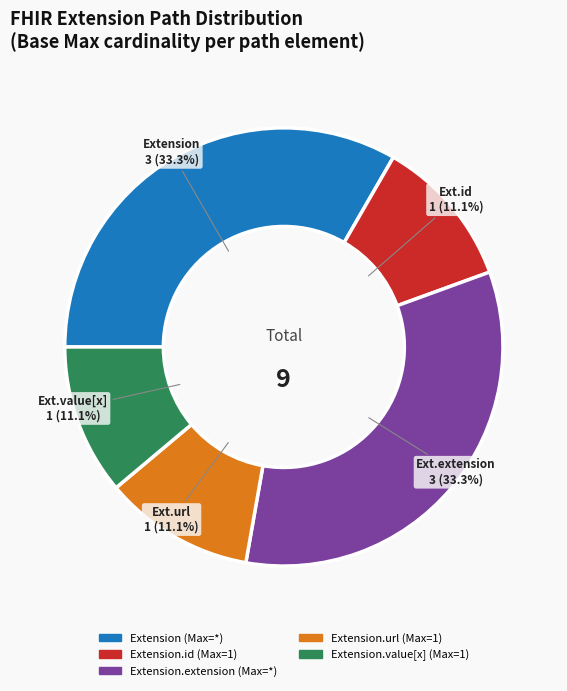

Does any single category account for the majority?

No